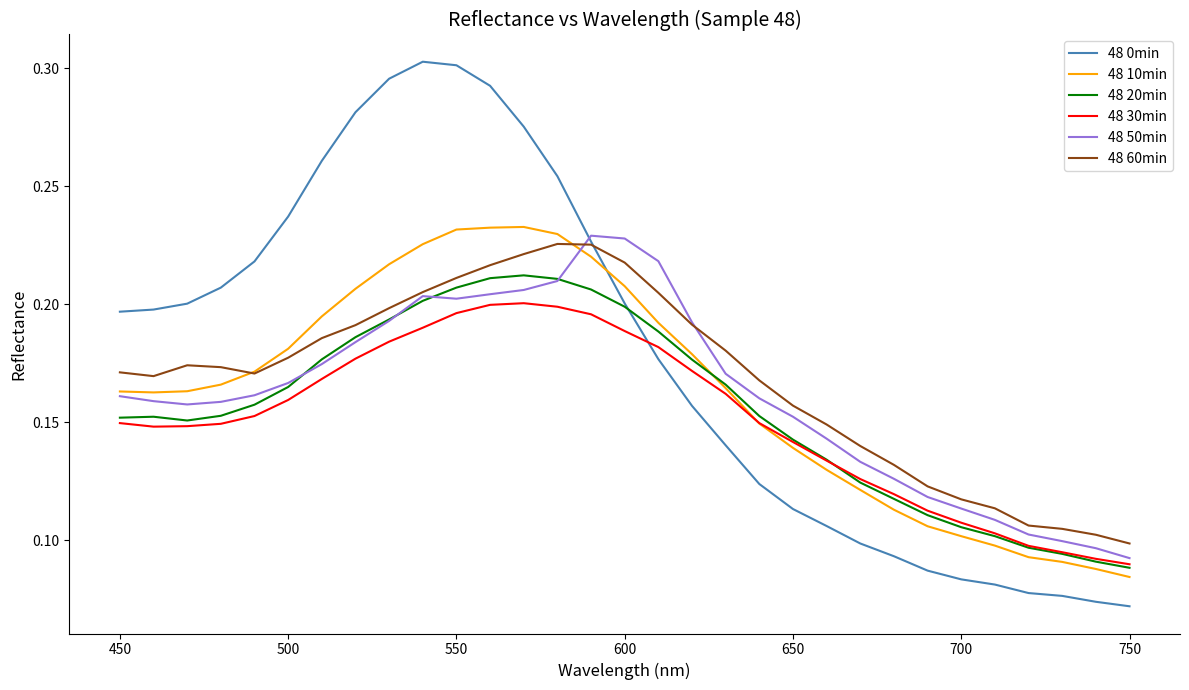

How many intersections are there between 48 30min and 48 20min?

1